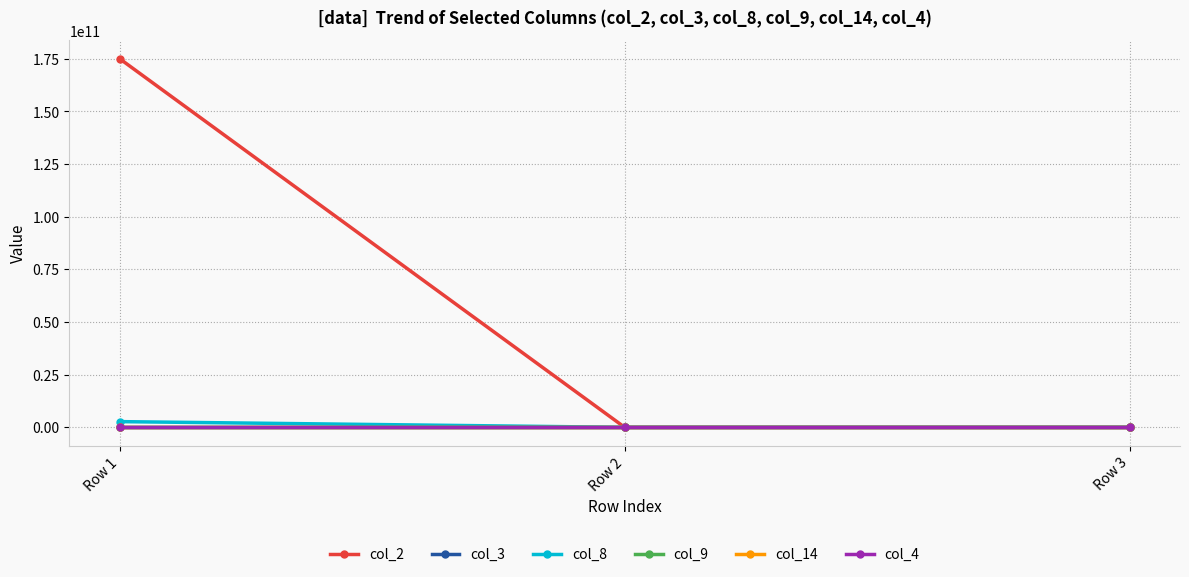

At how many categories does at least one series exceed 150040147938?

1